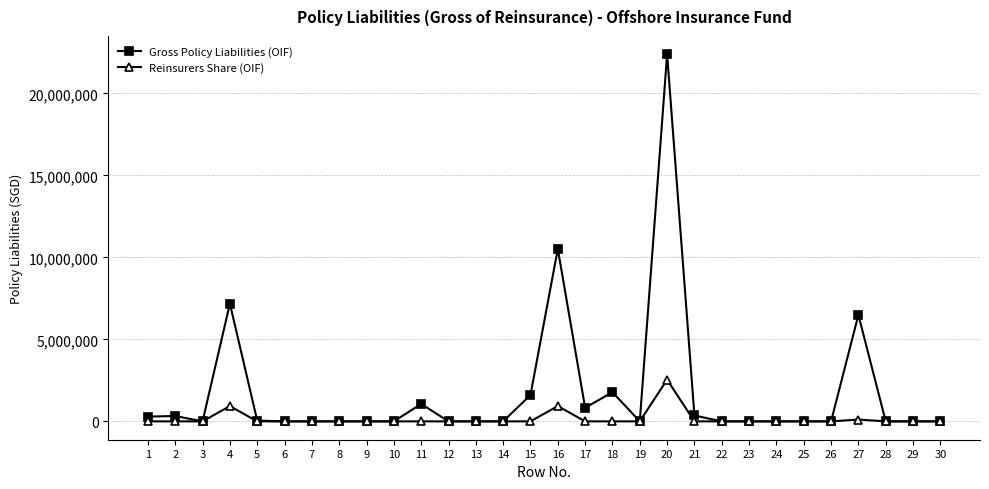

How many data points does each series have?

30